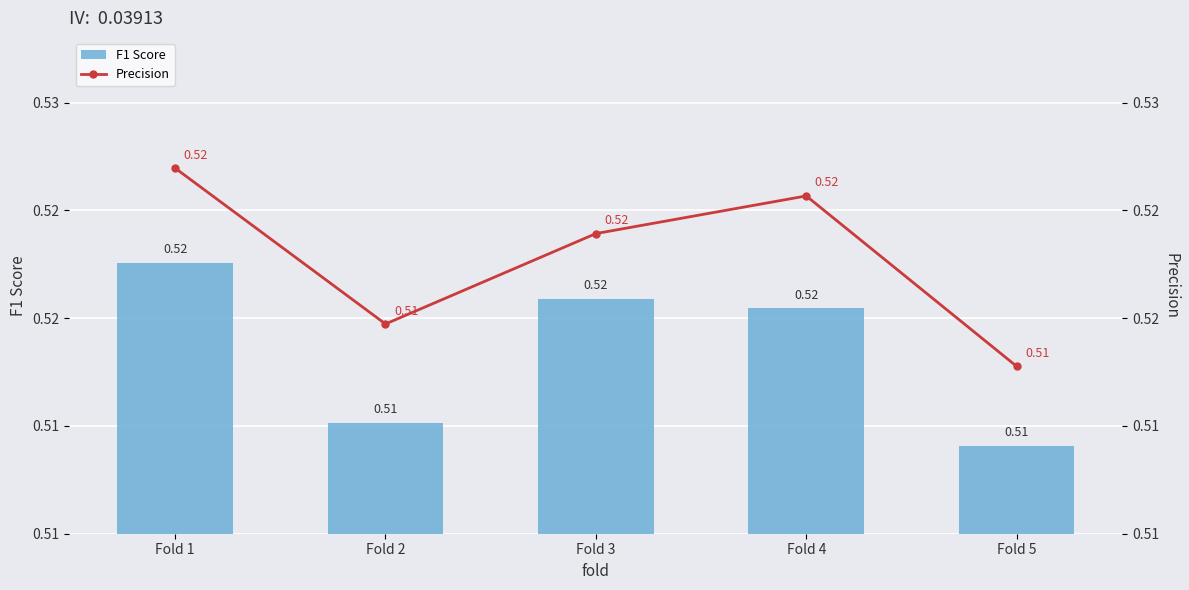

At which label is F1 Score closest to 0?

Fold 5